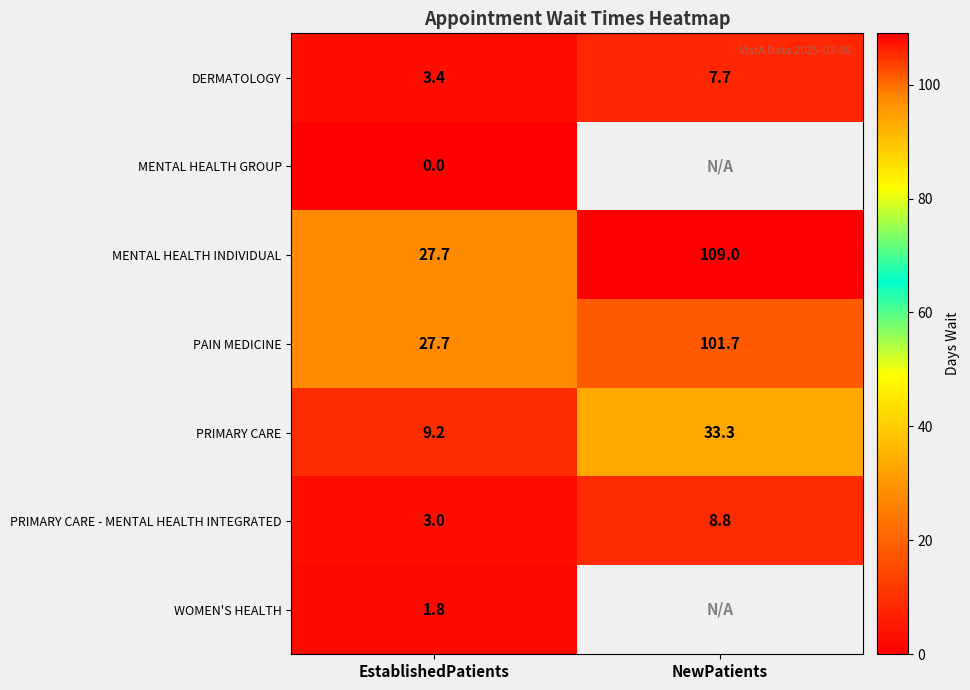

Count the number of categories in the chart.

2